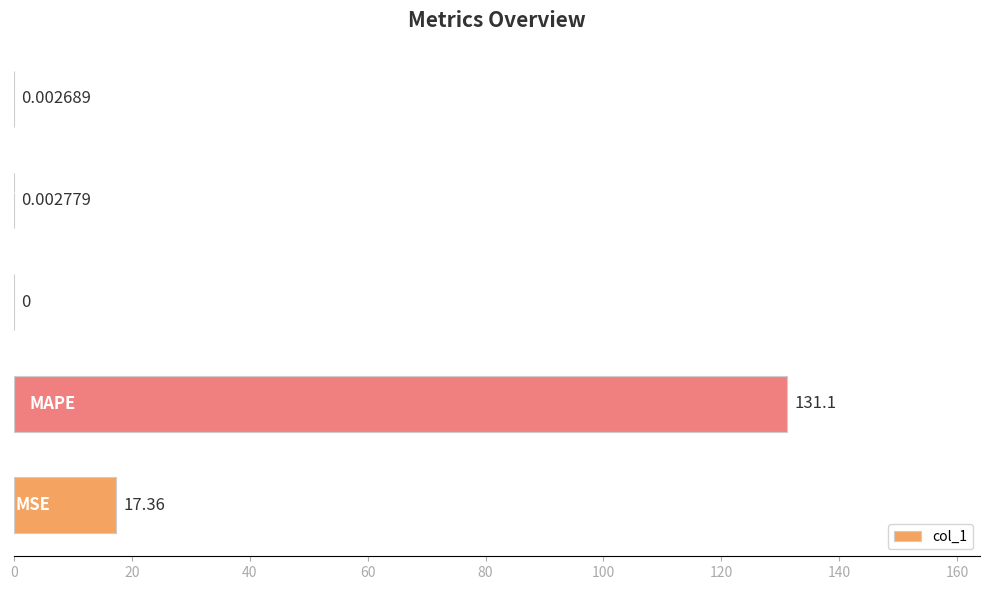

What is the sum of all values?

148.5